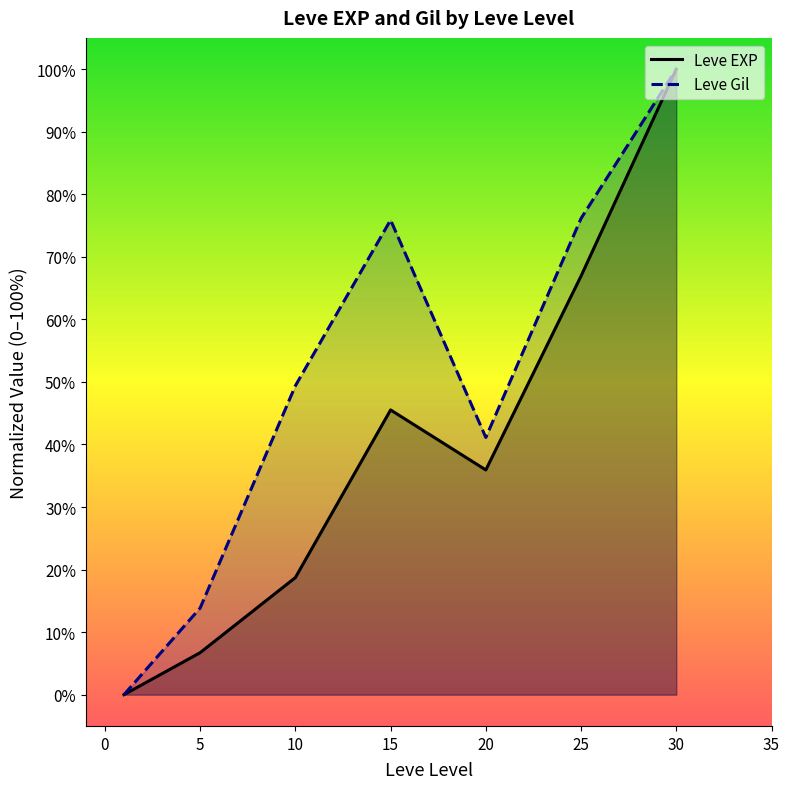

Between 10 and 20, which series saw the biggest shift?

Leve EXP